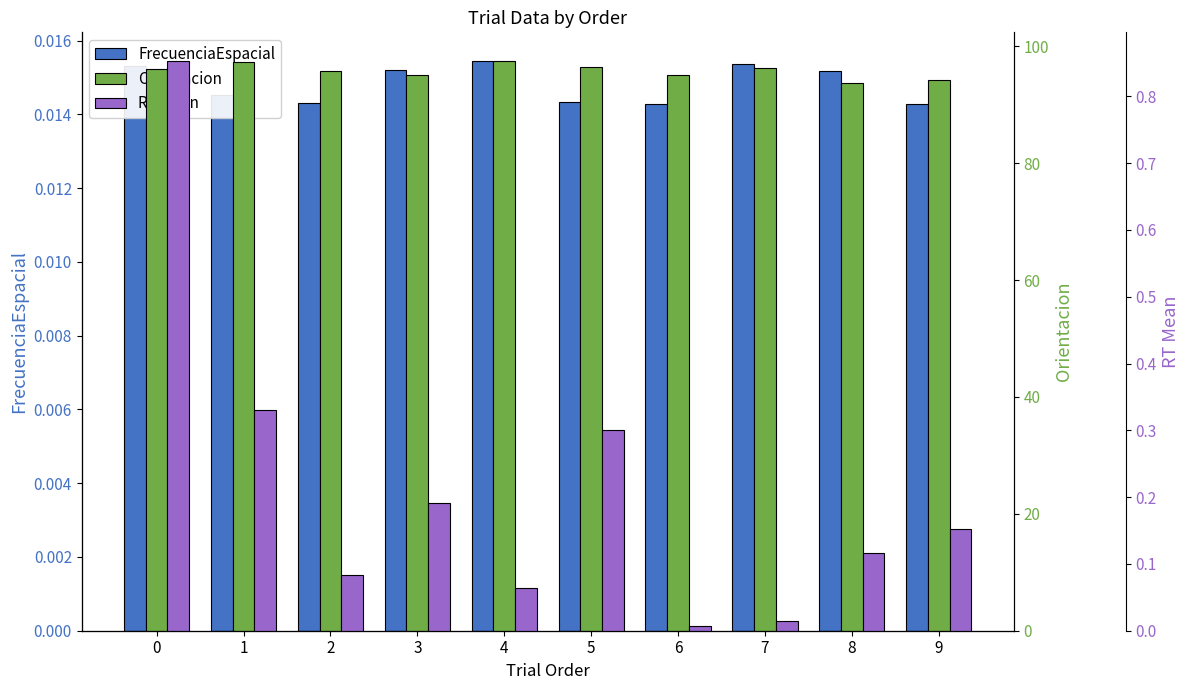

What is the difference between the highest and lowest values at 1?

97.3